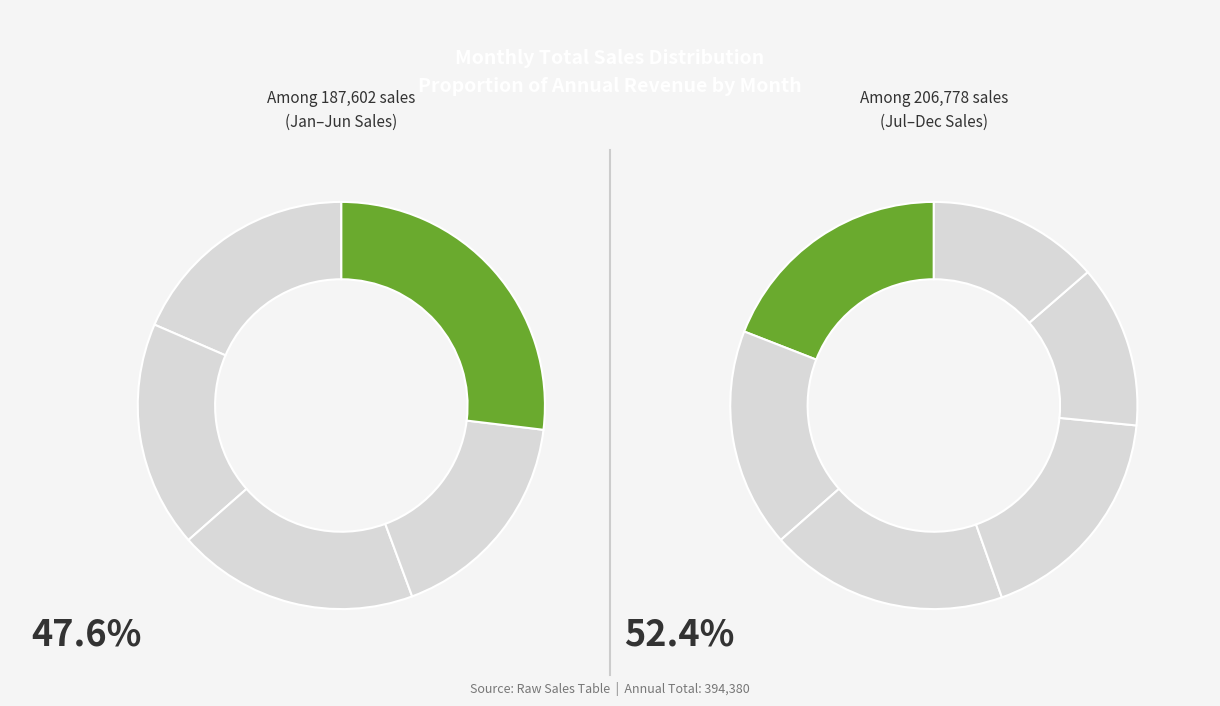

How much of the chart is everything except December?

92.9%